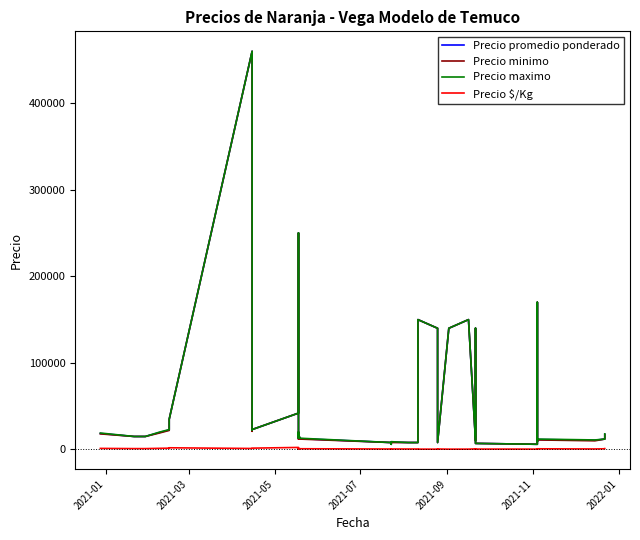

Rank the series at 2021-03 from lowest to highest value.

Precio $/Kg, Precio promedio ponderado, Precio minimo, Precio maximo